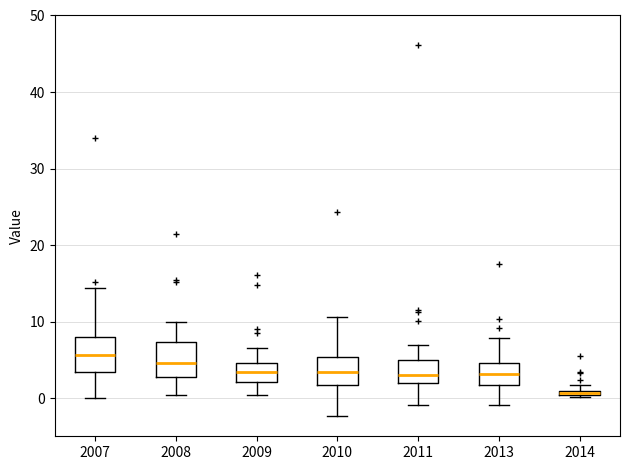

Which box's median line is the lowest?

2014